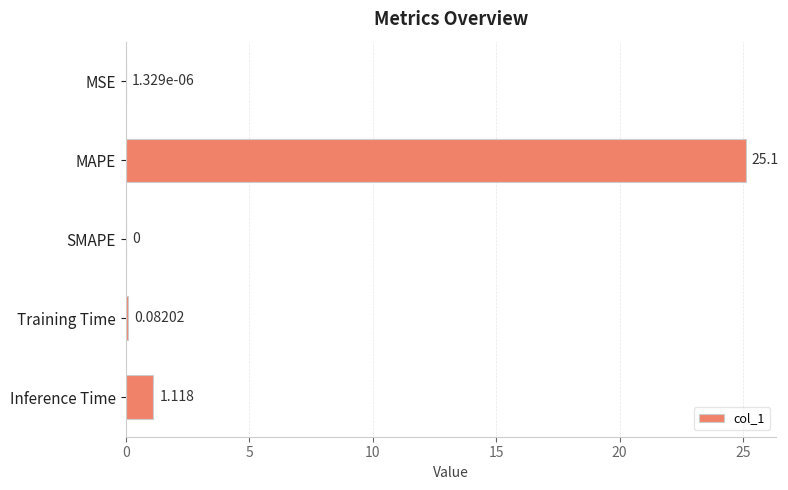

At which category does the chart reach its peak across all series?

MAPE